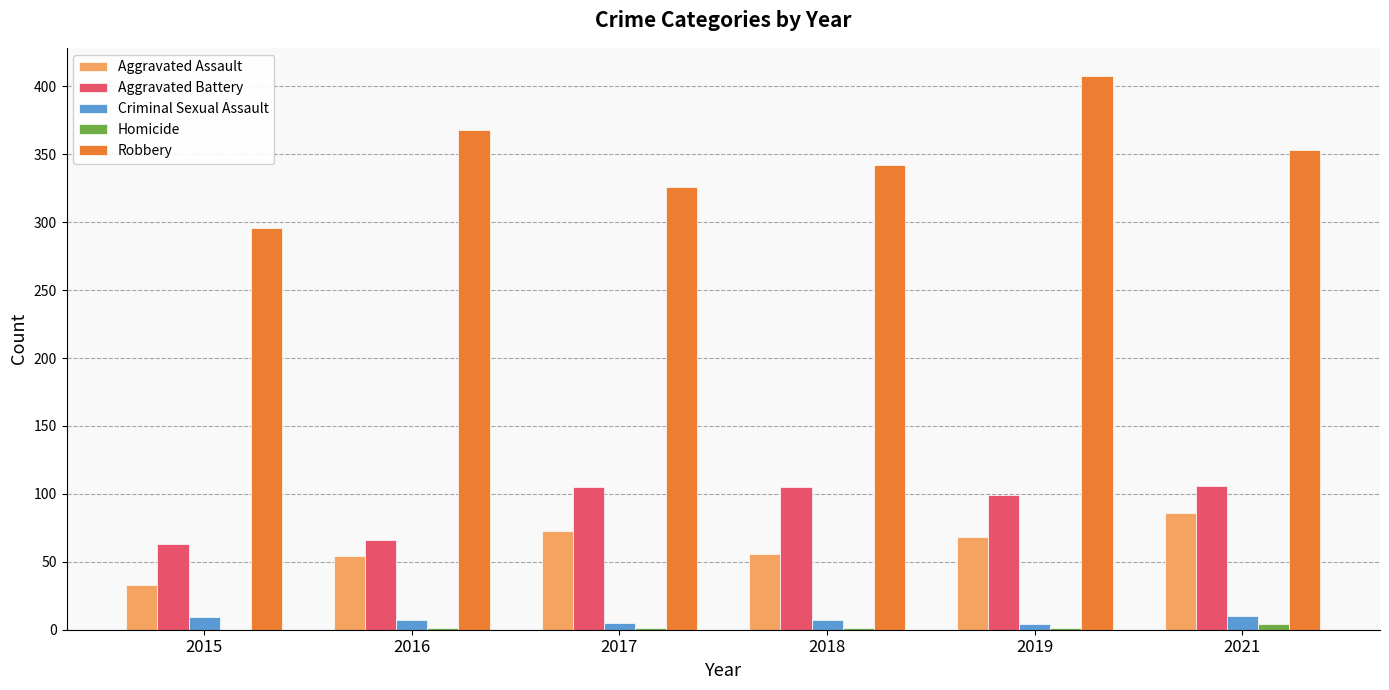

The Aggravated Assault series shows 112 at 2017. True or false?

False